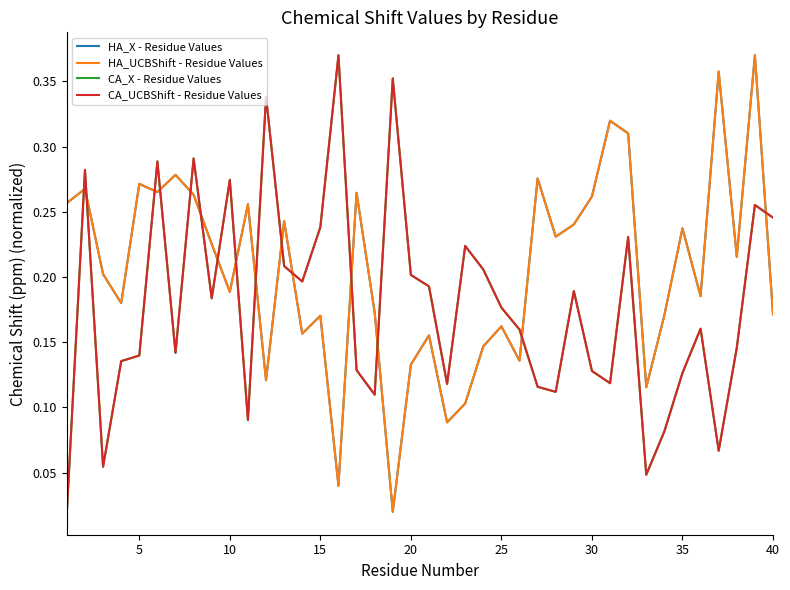

At how many categories does at least one series exceed 0?

40